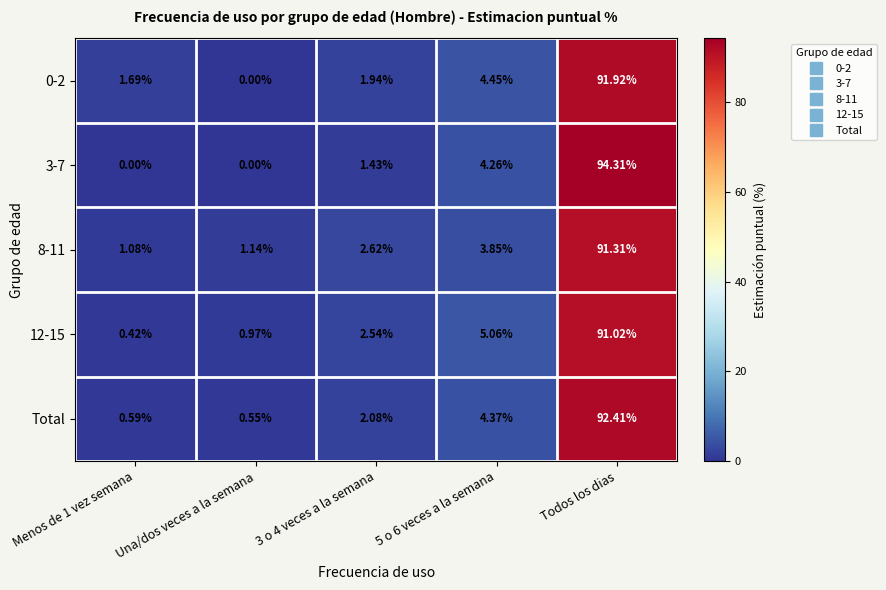

Is the value of Total at Una/dos veces a la semana greater than the value of 12-15 at 3 o 4 veces a la semana?

No